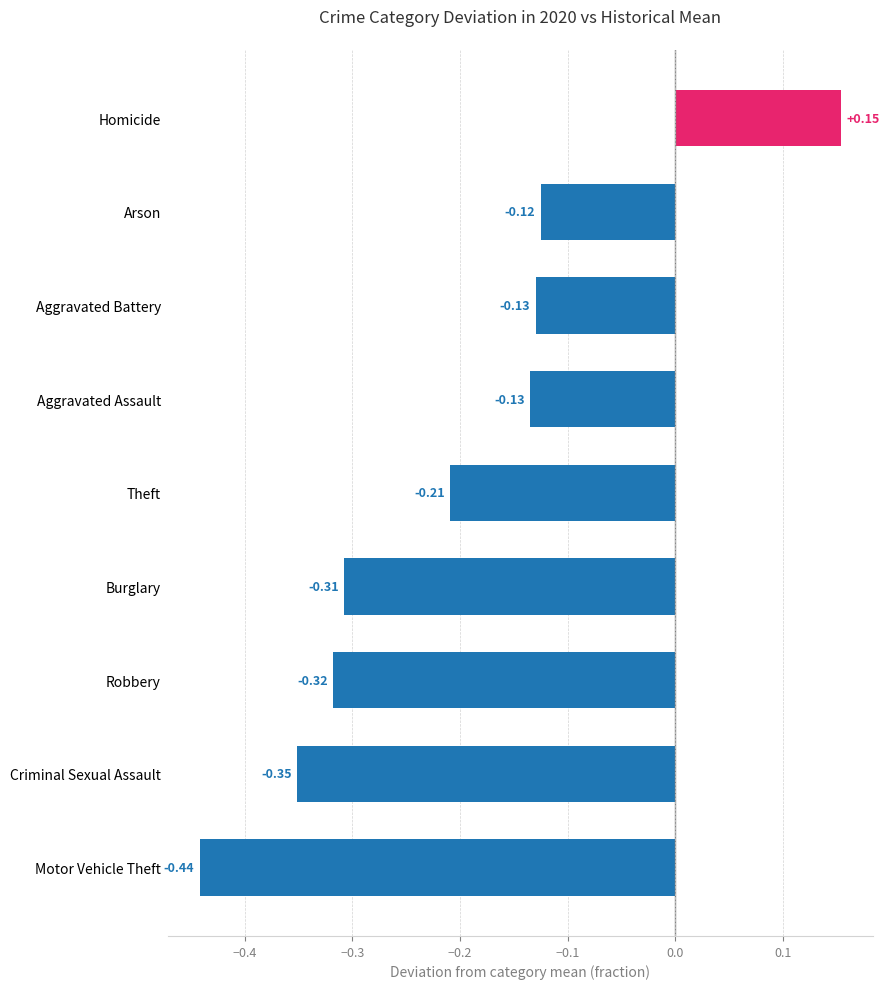

What is the change in value from Motor Vehicle Theft to Arson?

+0.3